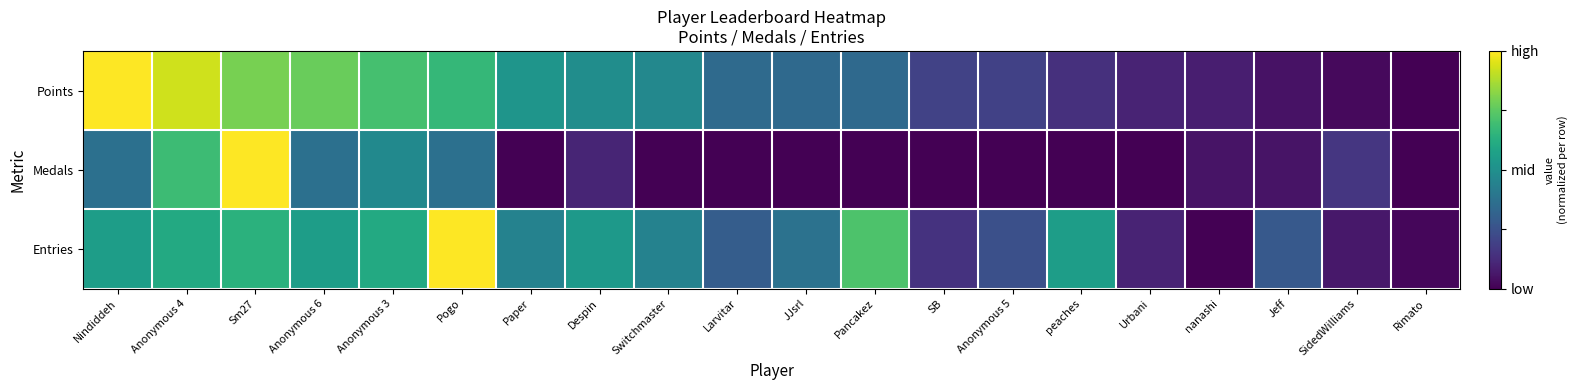

Rank the series by their maximum value, from highest to lowest.

Points, Medals, Entries